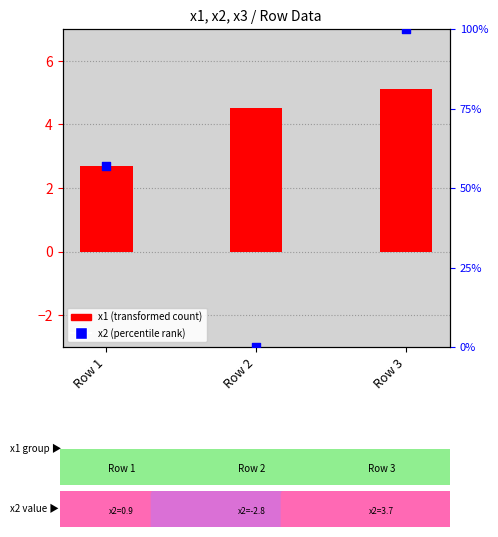

Which series has the largest Y range (max minus min)?

x2 (percentile rank)